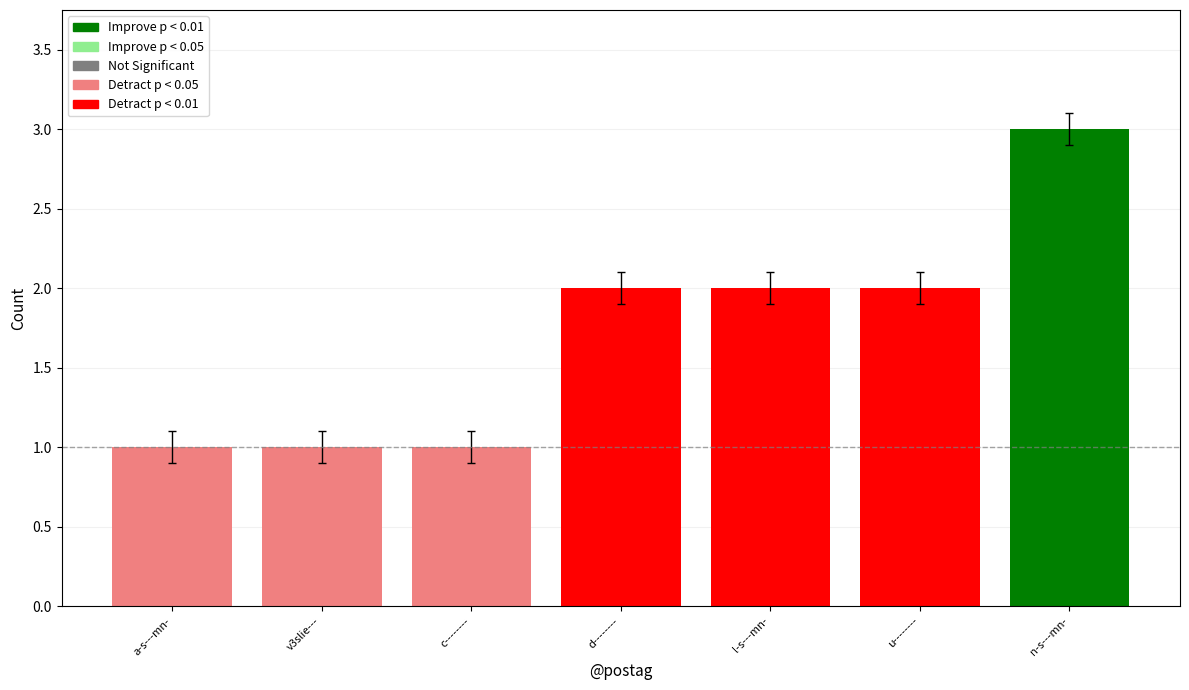

What is the ratio of the value at c-------- to the value at l-s---mn-?

0.5